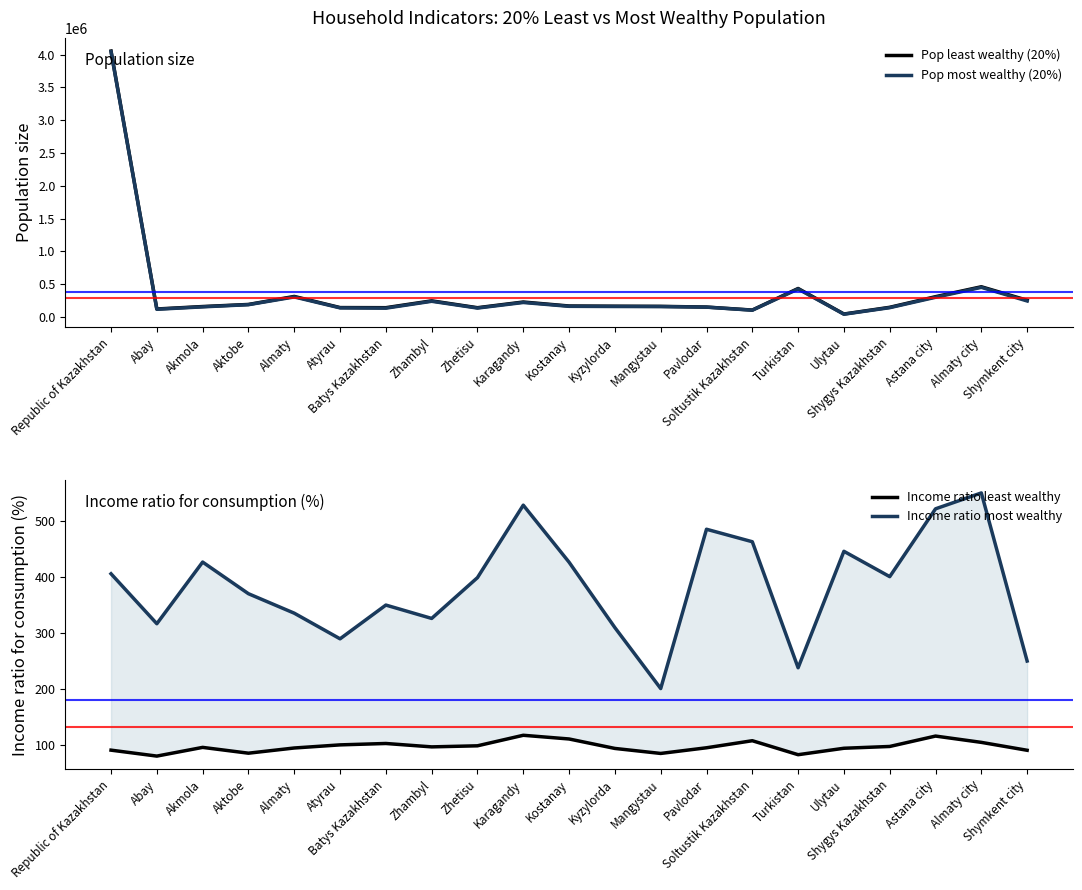

How many interior local peaks does the Income ratio most wealthy series have?

6